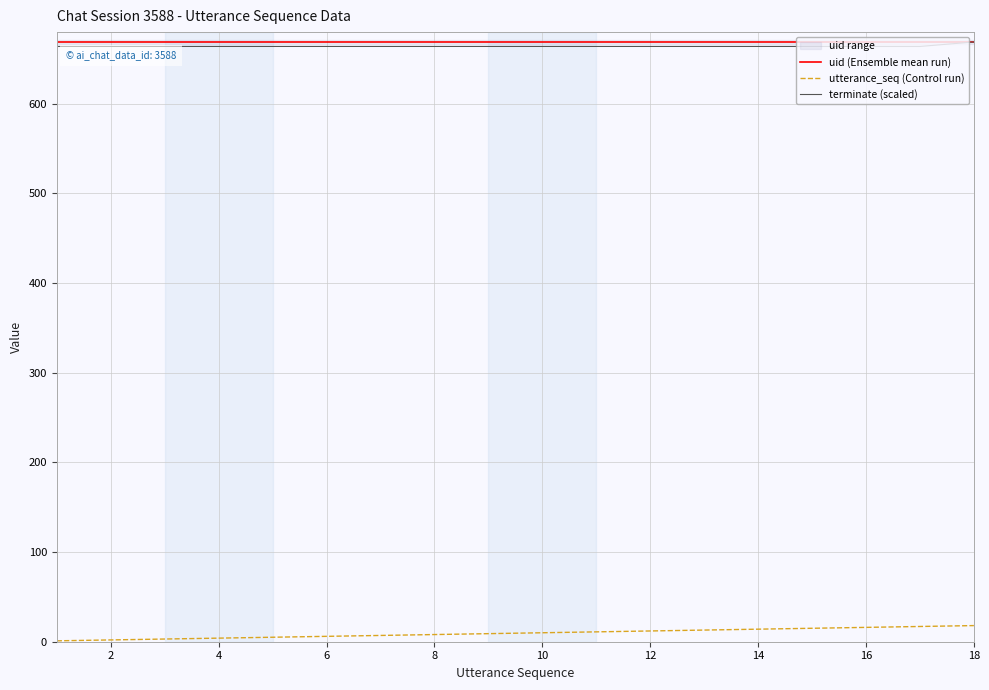

What is the minimum value shown in the chart?

1